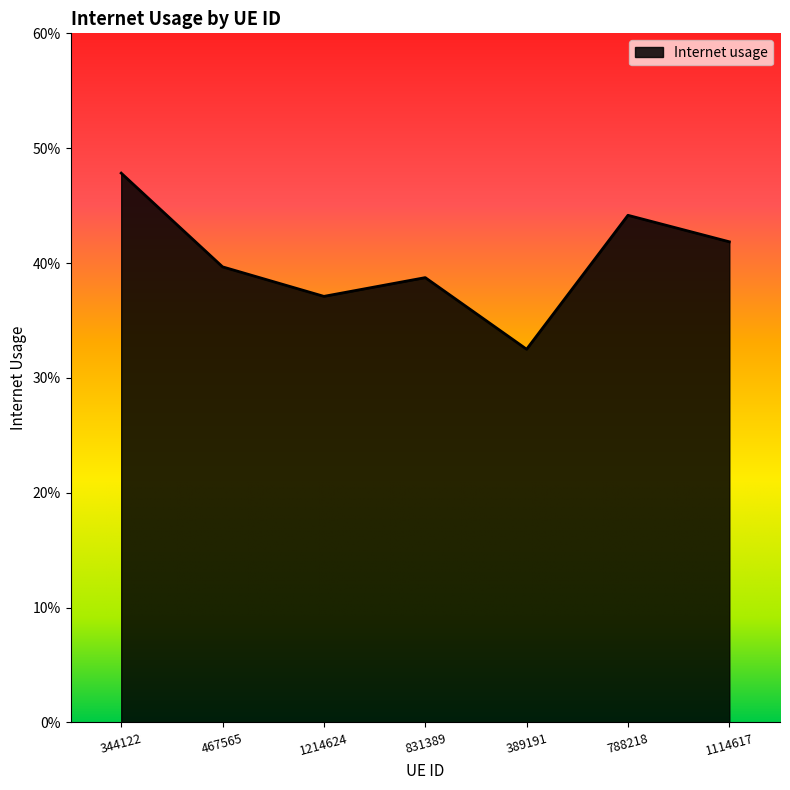

Is it true that the value at 389191 is 0.3?

True